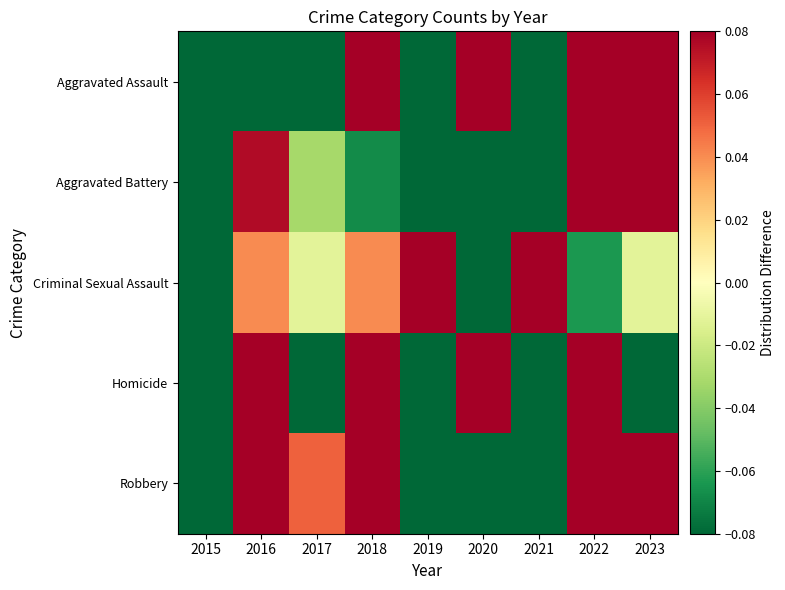

What is the minimum value shown in the chart?

-0.5